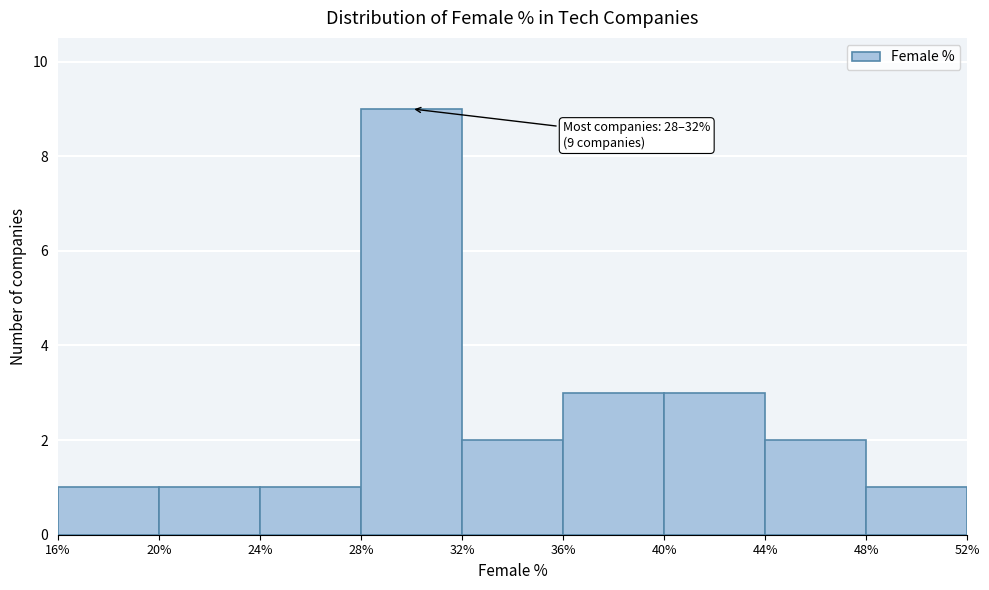

Over which range of the x-axis is the bar tallest?

28% to 32%